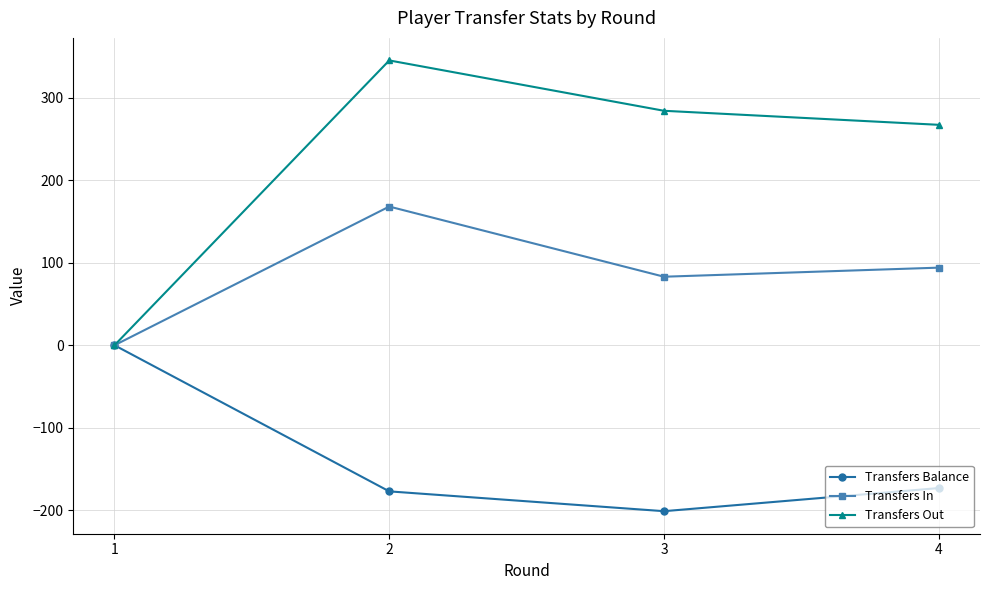

What is the difference between the maximum and minimum values in the Transfers Out series?

345